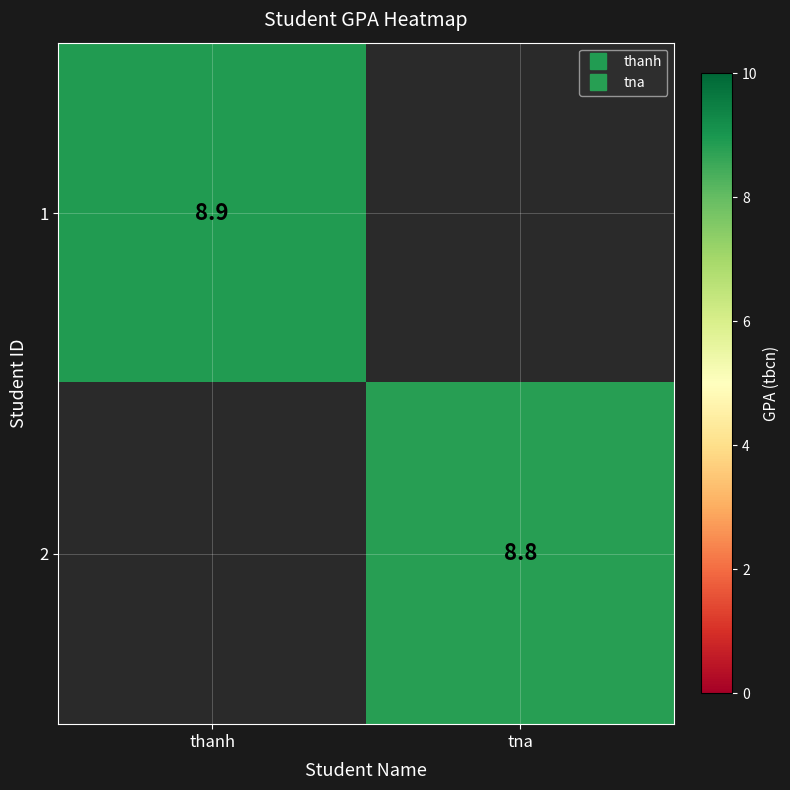

The value of 2 at tna is 8.8. True or false?

True